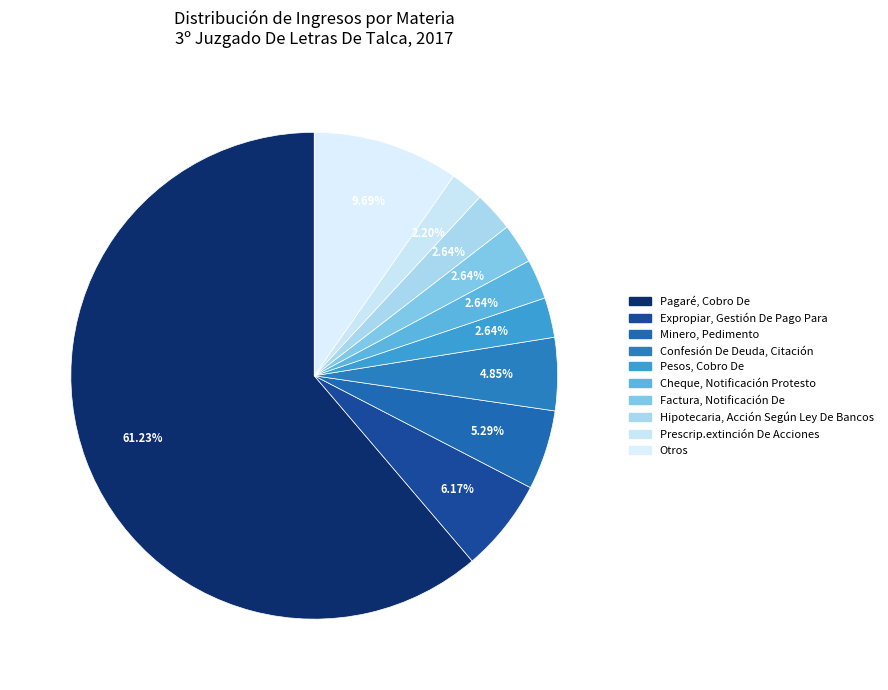

To the nearest percent, what is the difference between the largest and smallest slice percentages?

59%